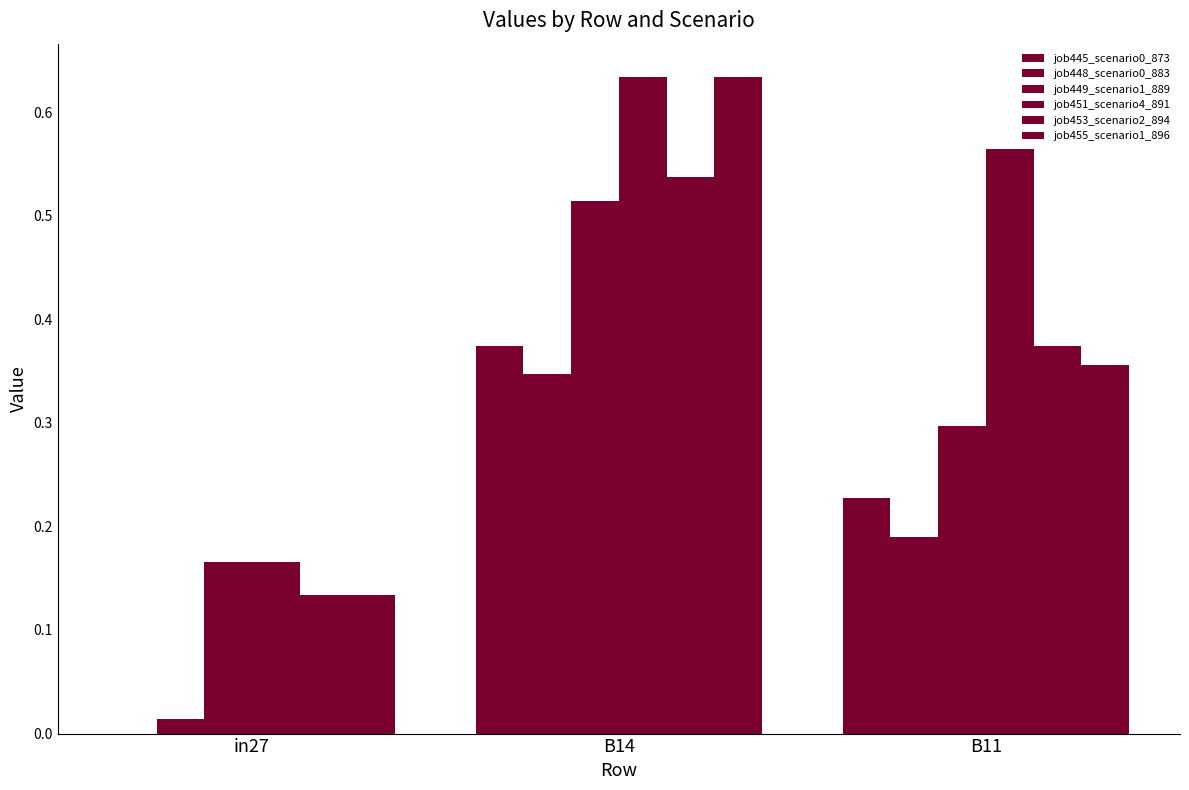

True or false: job455_scenario1_896 has a value of 0.3 at B14.

False